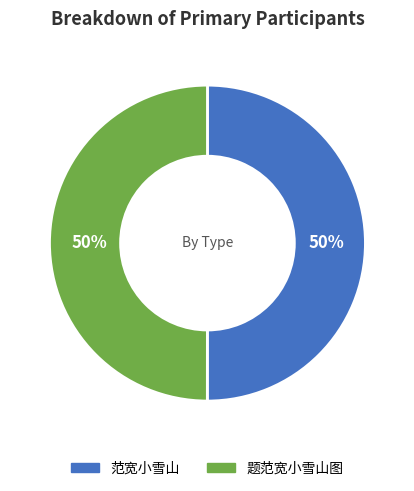

How many segments does this pie chart have?

2